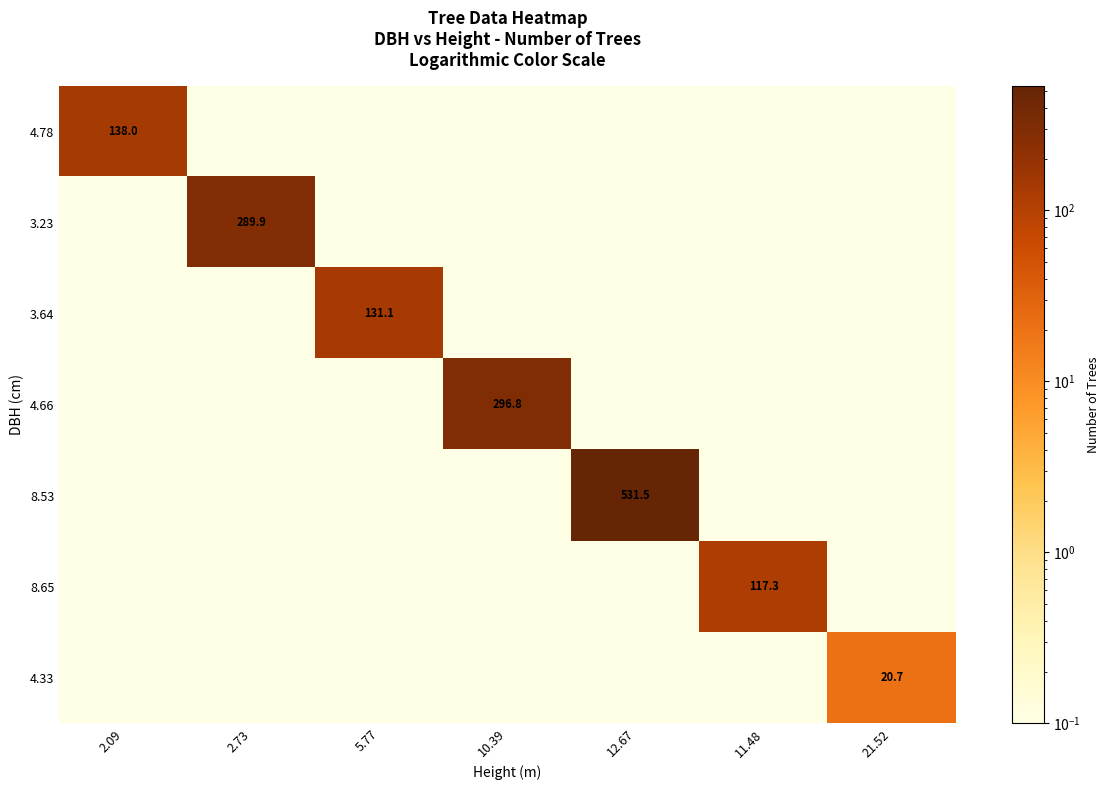

True or false: 3.23 has a value of 167.5 at 2.73.

False